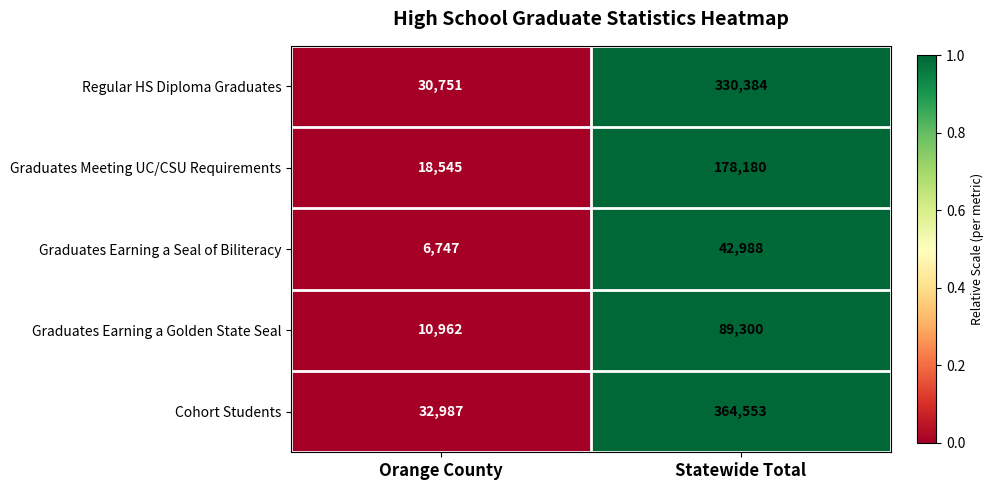

Which series has the largest total across all categories?

Cohort Students